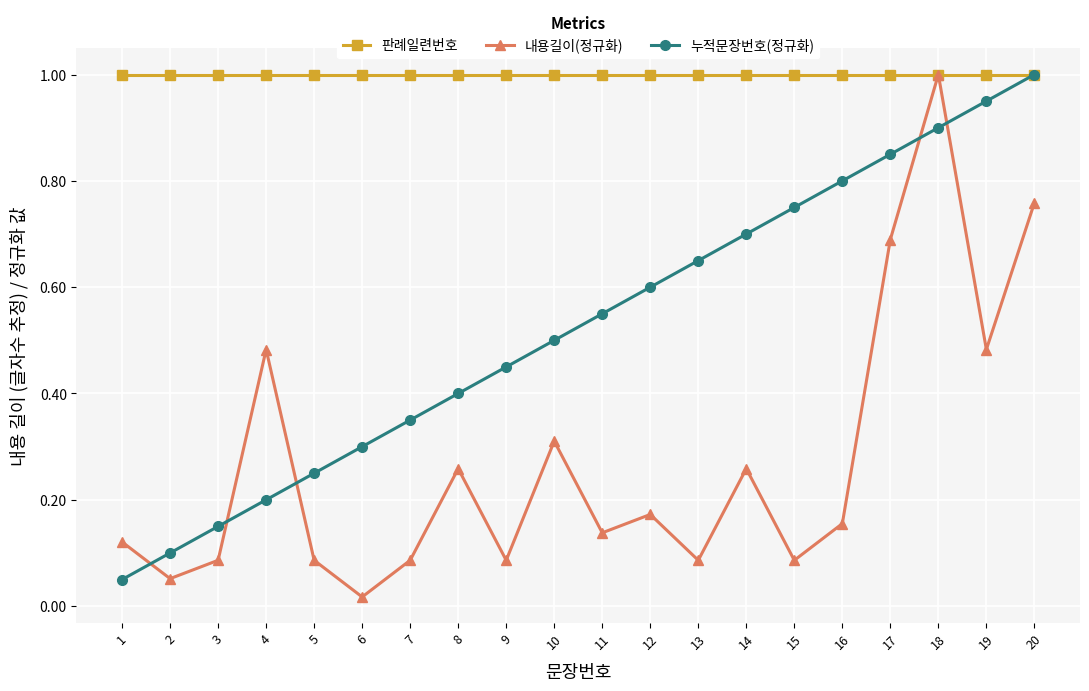

How many interior local peaks does the 내용길이(정규화) series have?

6